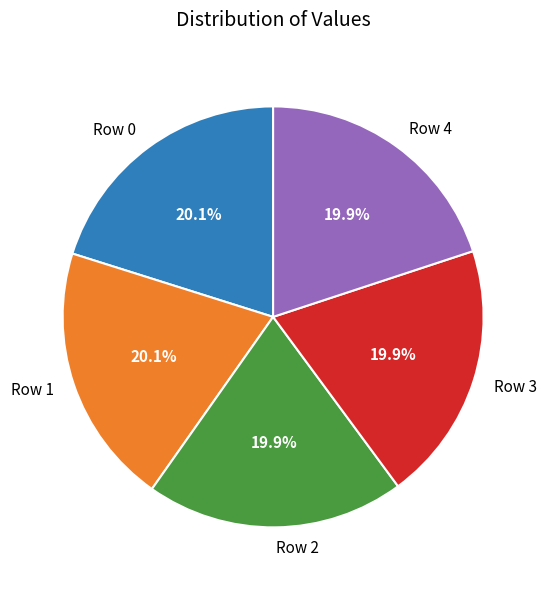

How much of the chart is everything except Row 3?

80.1%